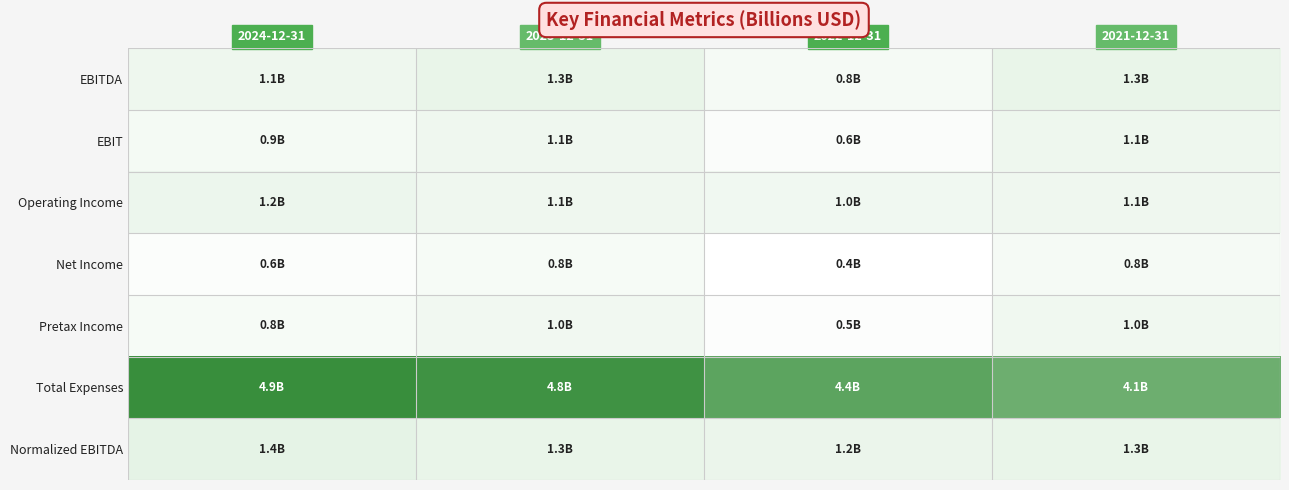

What is the total value across all series at 2024-12-31?

10.8